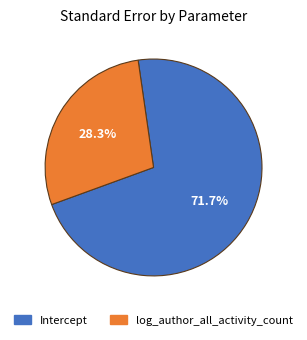

Between log_author_all_activity_count and Intercept, which is larger?

Intercept